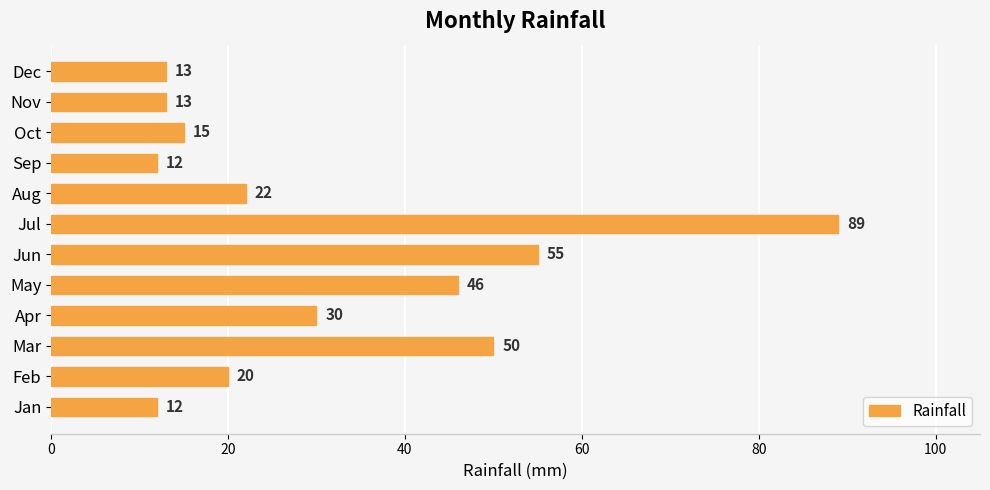

Approximately how many times larger is the value at Jan compared to Nov?

0.9